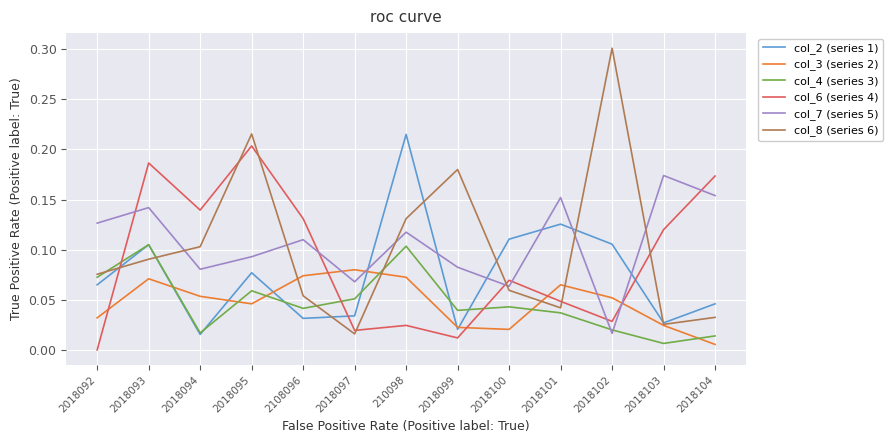

What is the sum of all col_7 (series 5) values?

1.4